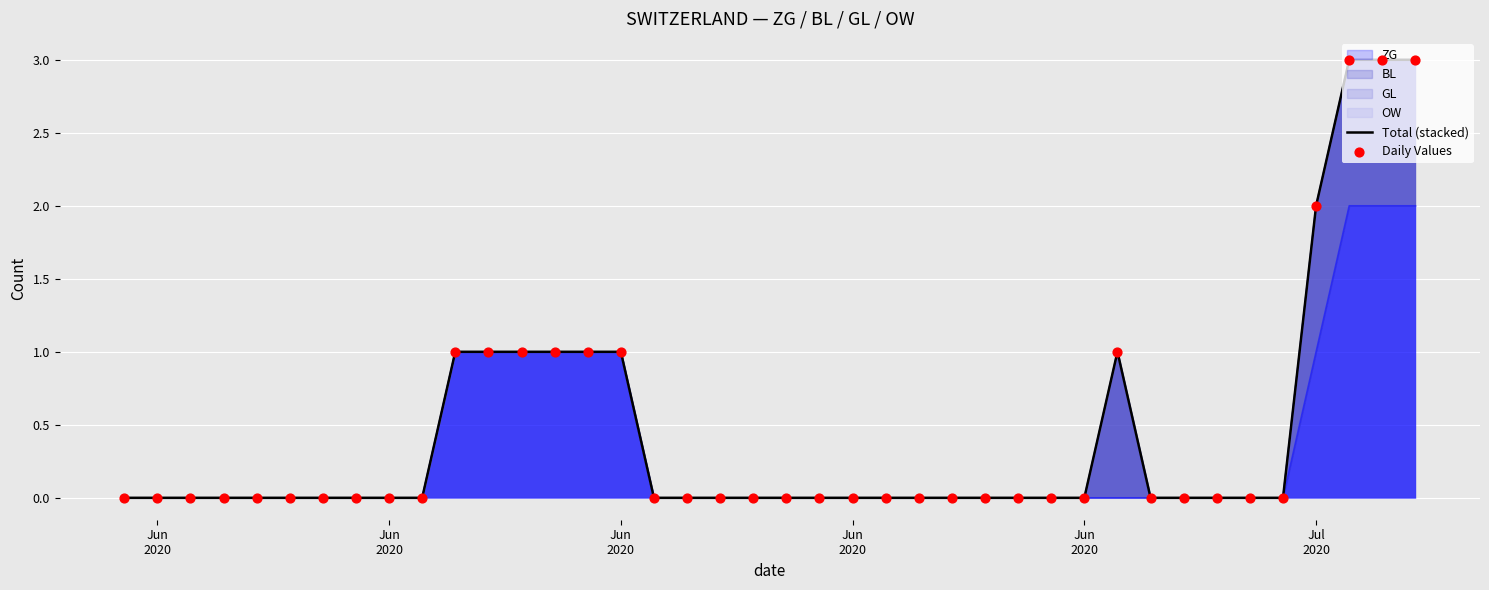

Which series reaches the maximum Y coordinate?

Total (stacked)